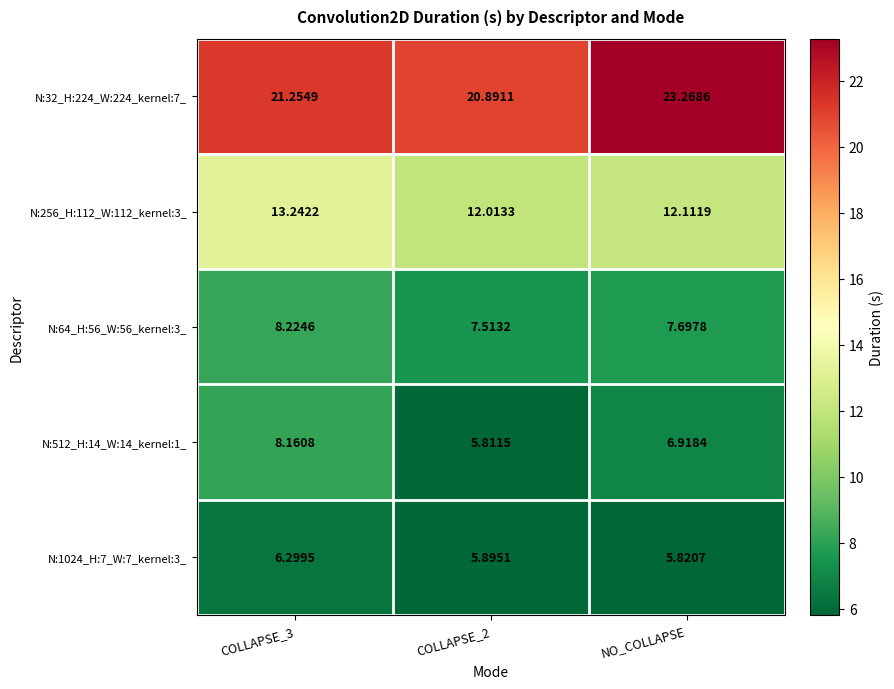

What is the greatest value displayed?

23.3